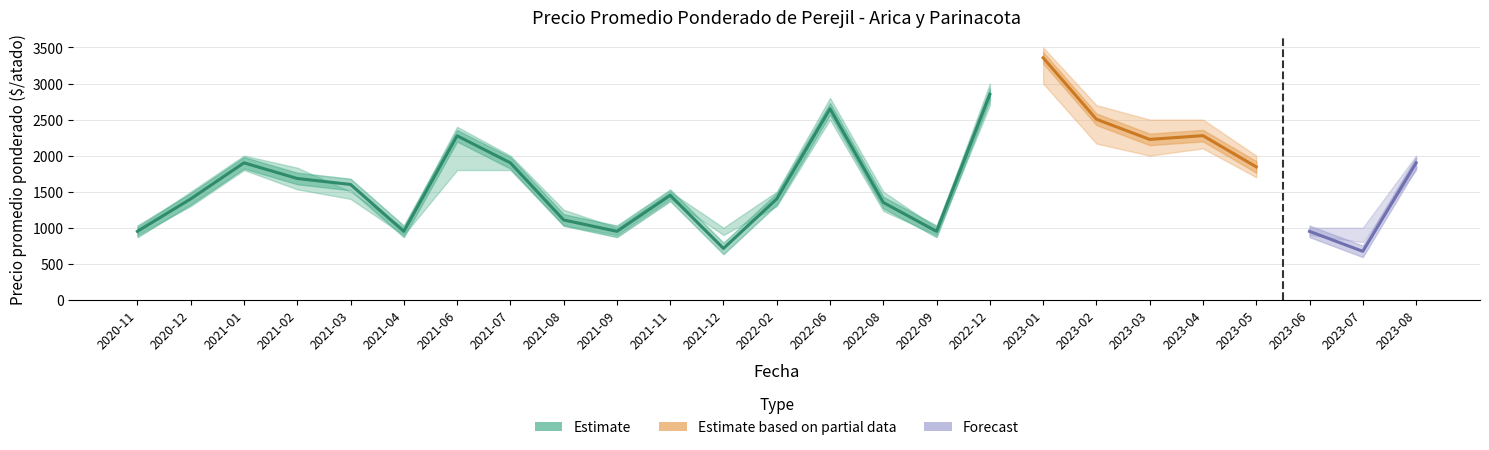

Does the chart display data point markers on the line(s)?

No